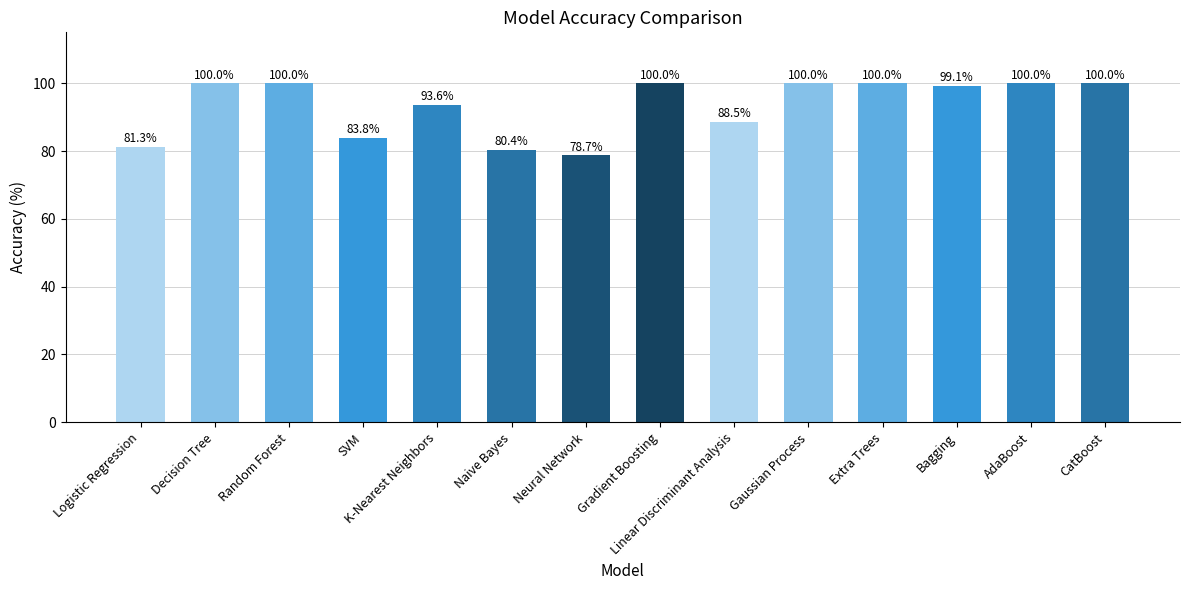

Is it true that the value at Naive Bayes is 80.4?

True